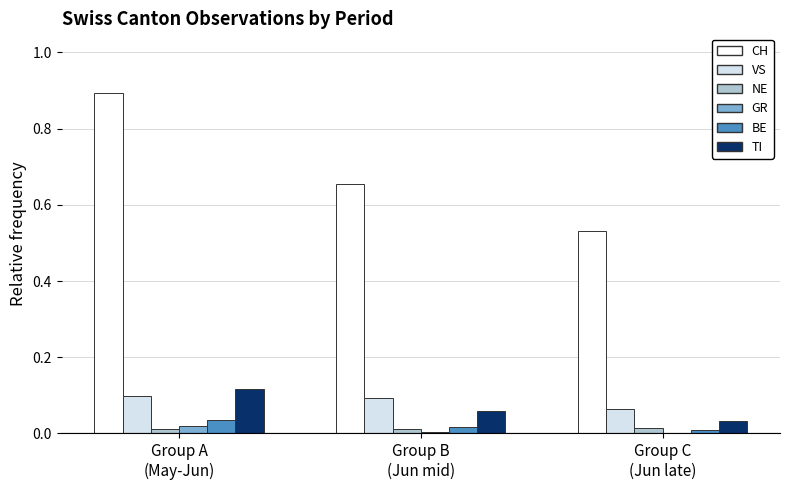

Count the BE values in the range 0 to 1.

3